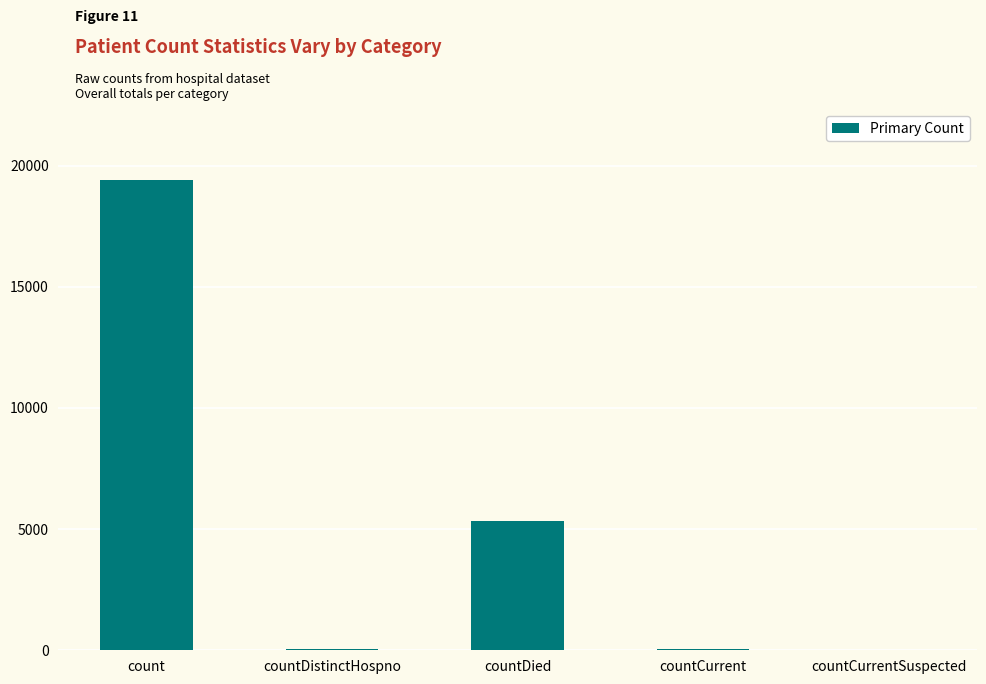

At which category does the chart reach its peak across all series?

count